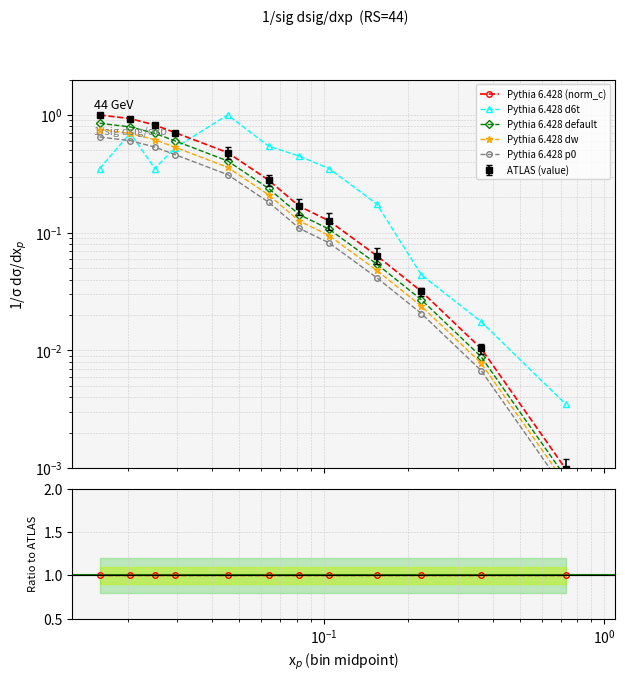

True or false: Pythia 6.428 dw and Pythia 6.428 (norm_c) intersect in this chart.

False